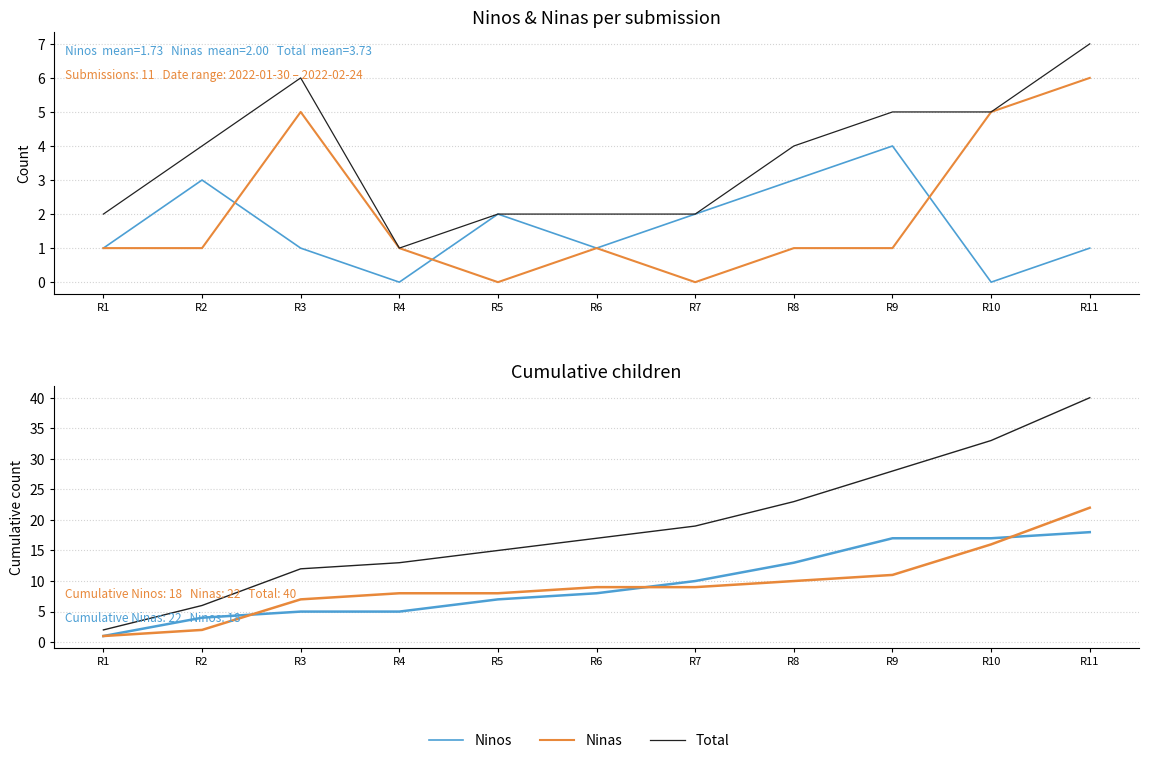

At which label is Total closest to 21?

R7